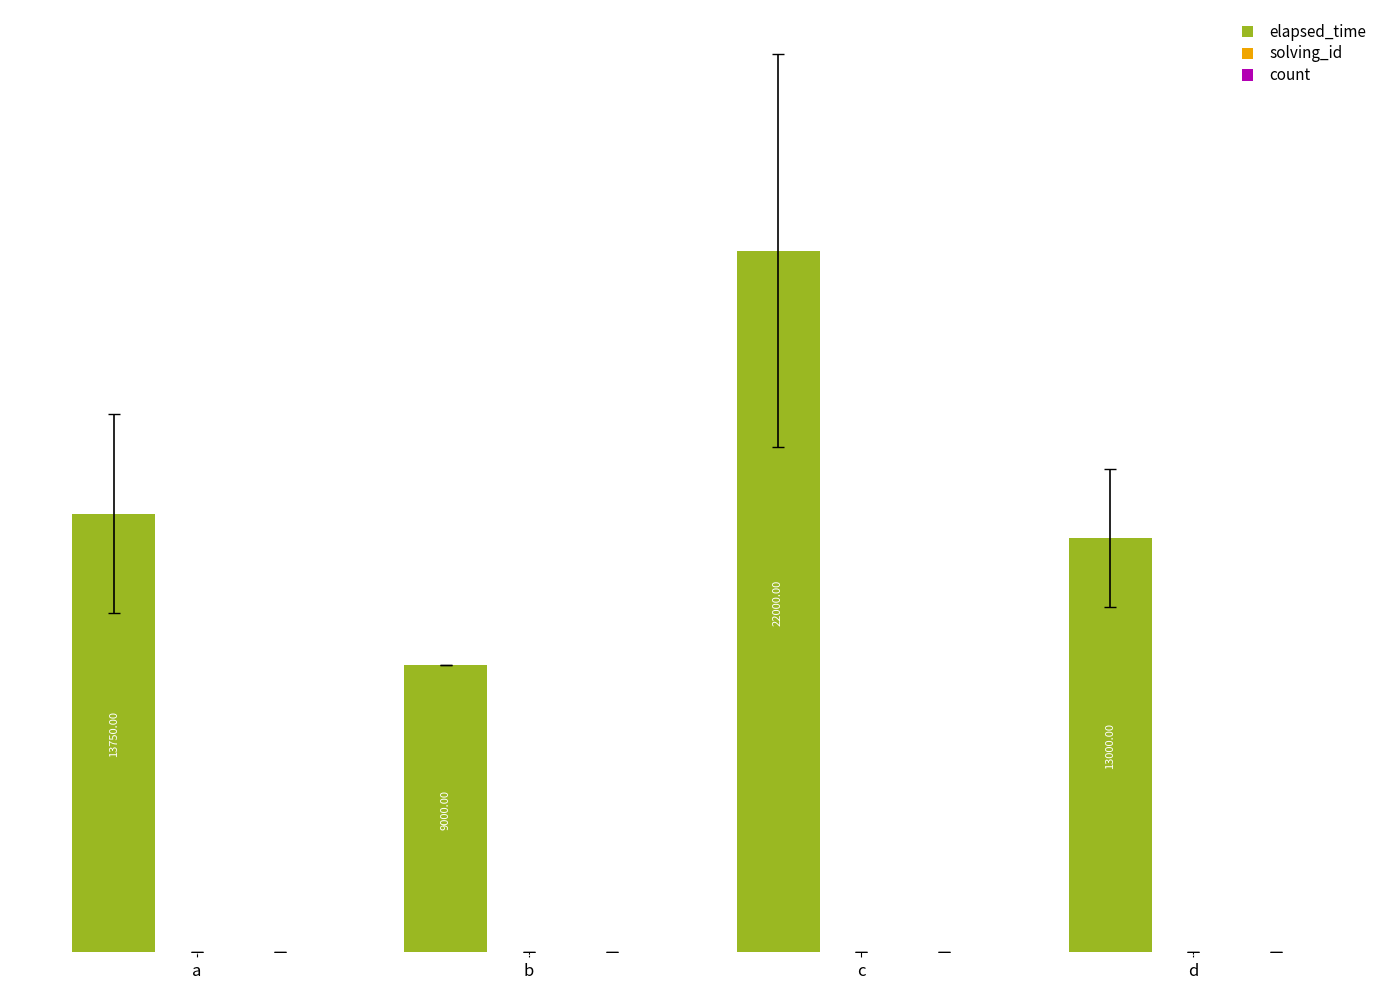

Count the number of categories in the chart.

4